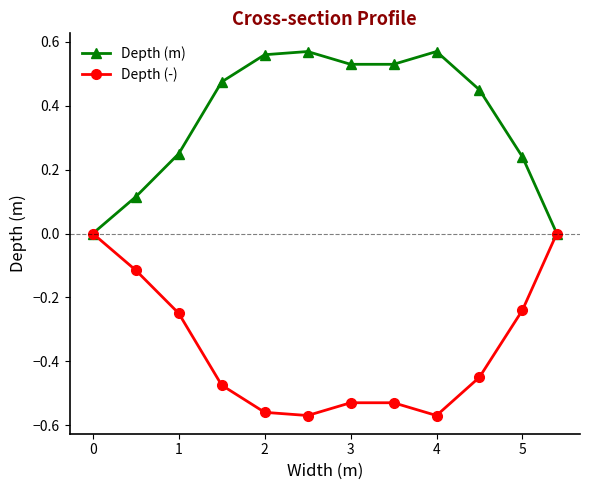

Count the Depth (-) values in the range 0 to 1.

2